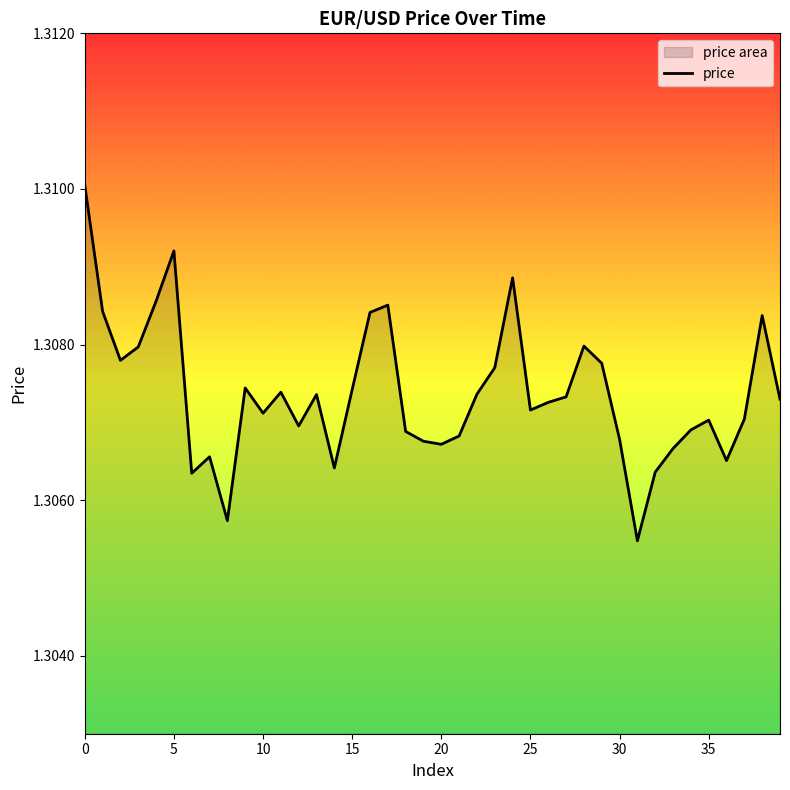

True or false: the data has more than 1 interior local peaks.

True